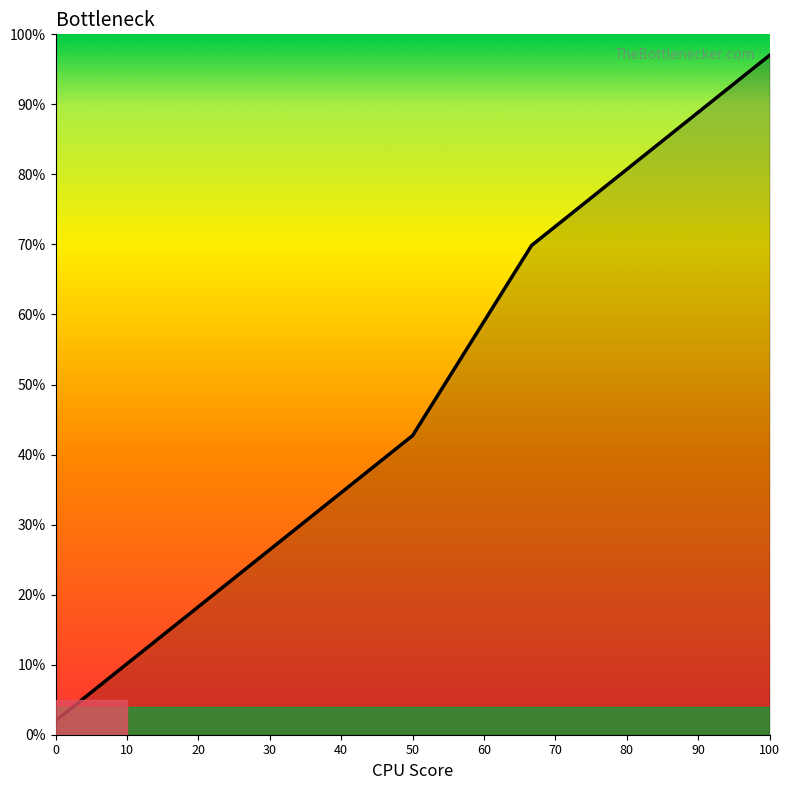

Reading left to right, transcribe all the data shown in this chart.

2.0	15.6	29.1	42.7	69.9	83.4	97.0